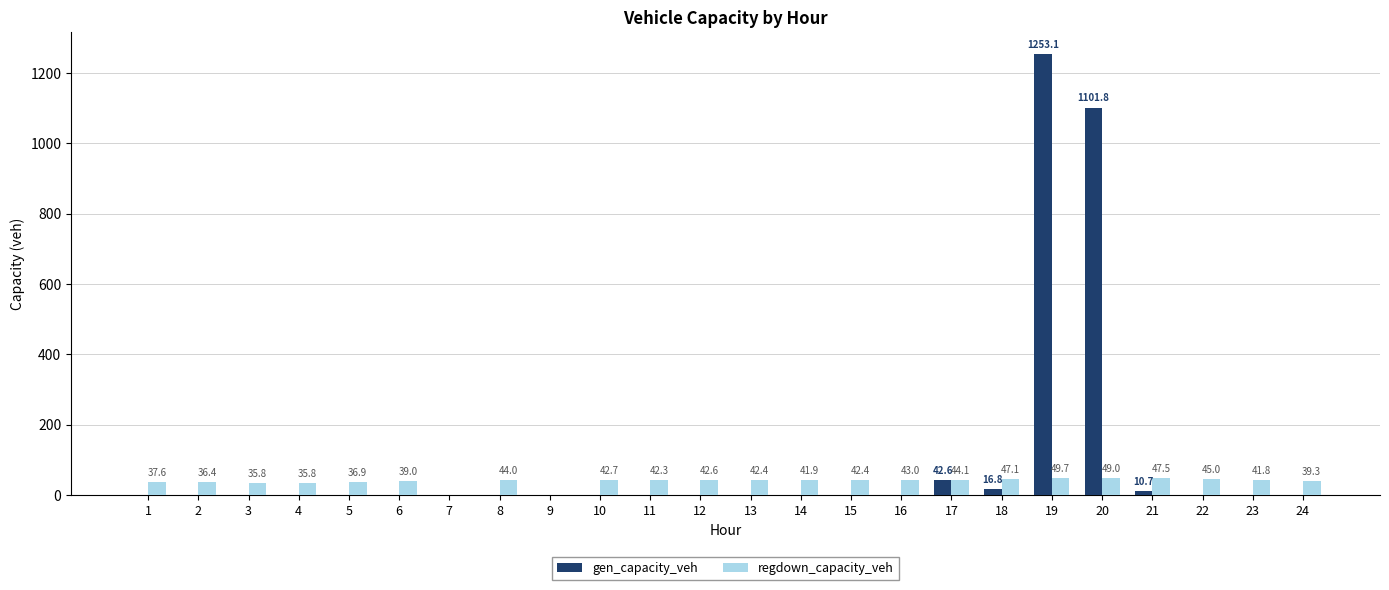

At which category is the sum across all series the highest?

19